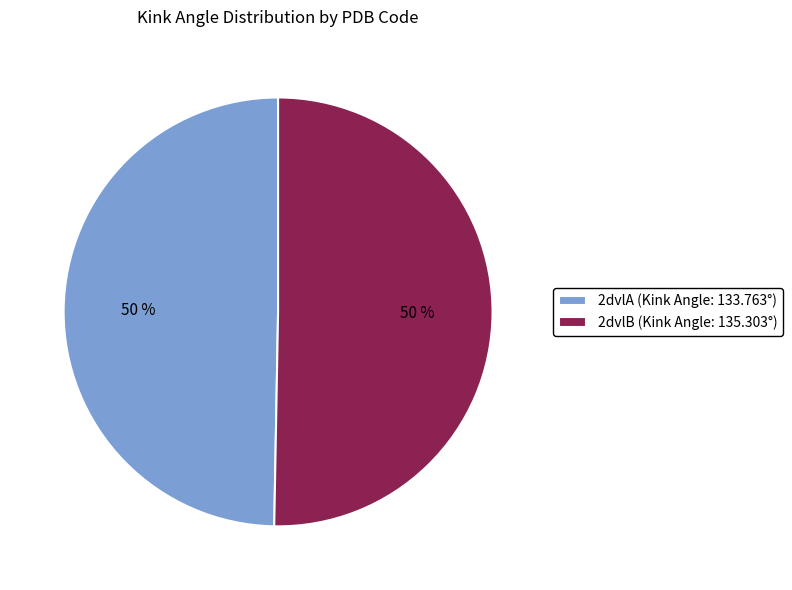

Is it true that 2dvlA (Kink Angle: 133.763°) is 50% of the pie?

True